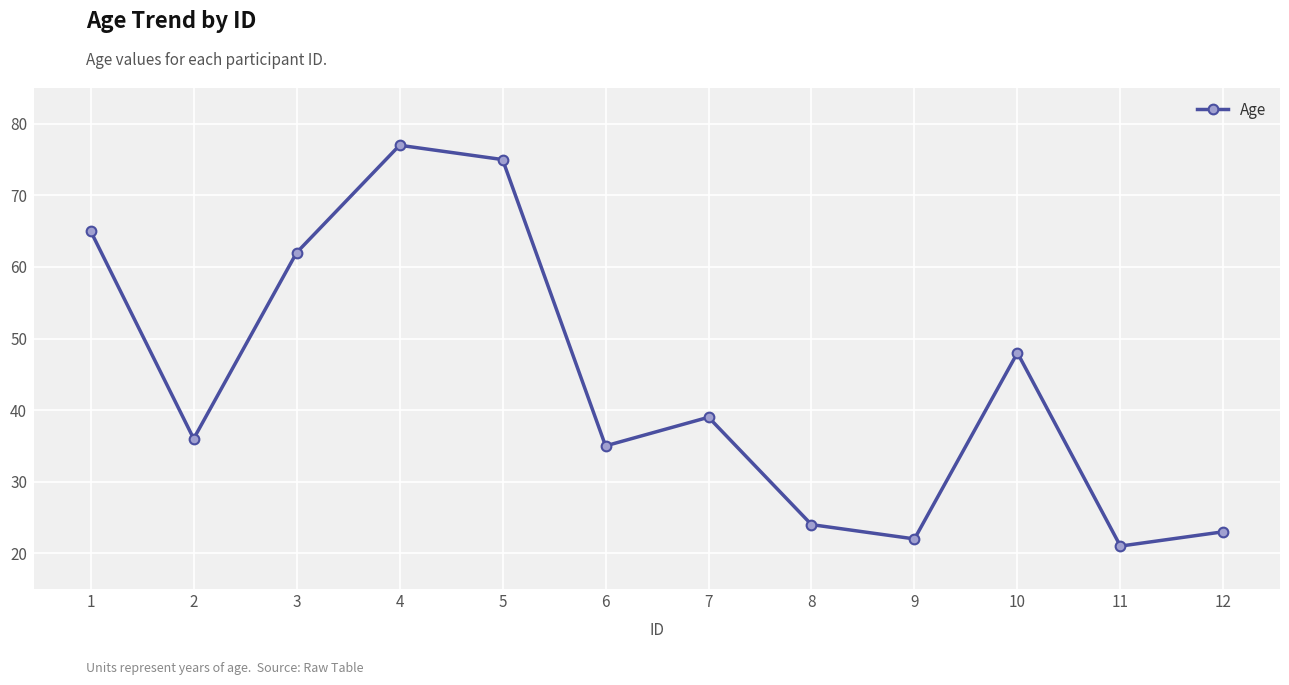

What is the sum of the values at 11 and 1?

86